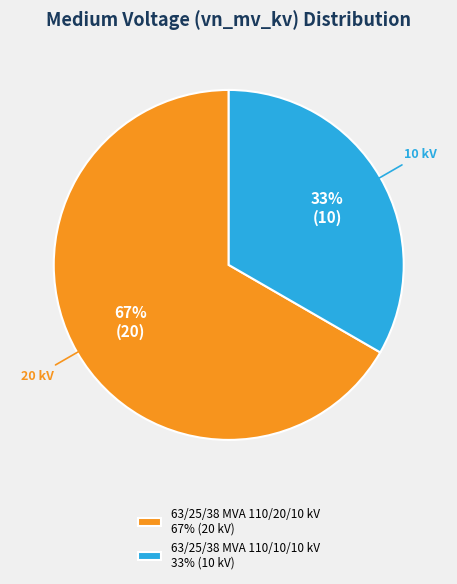

Is there any slice that represents more than half of the pie?

Yes